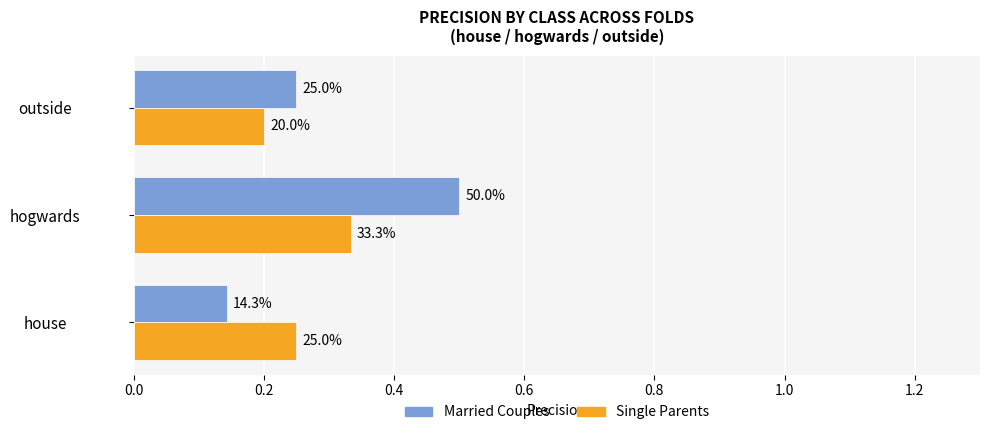

What are all the series names shown in the legend?

Married Couples, Single Parents